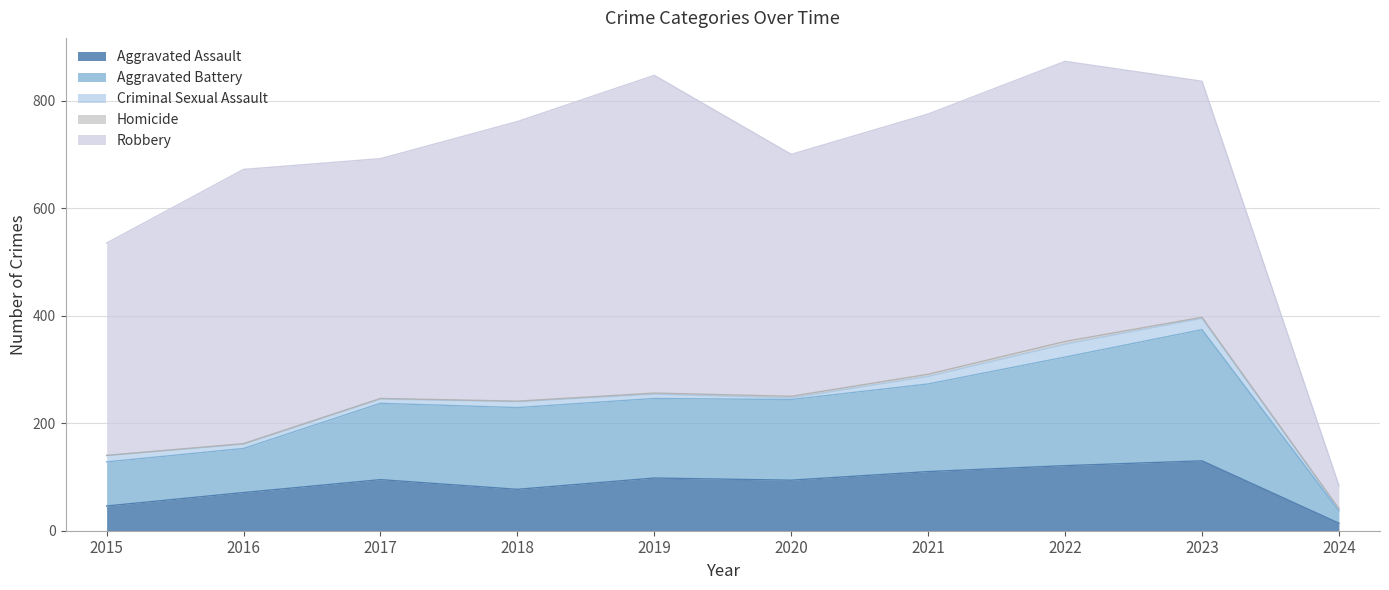

Is it true that Criminal Sexual Assault equals 22 at 2021?

False